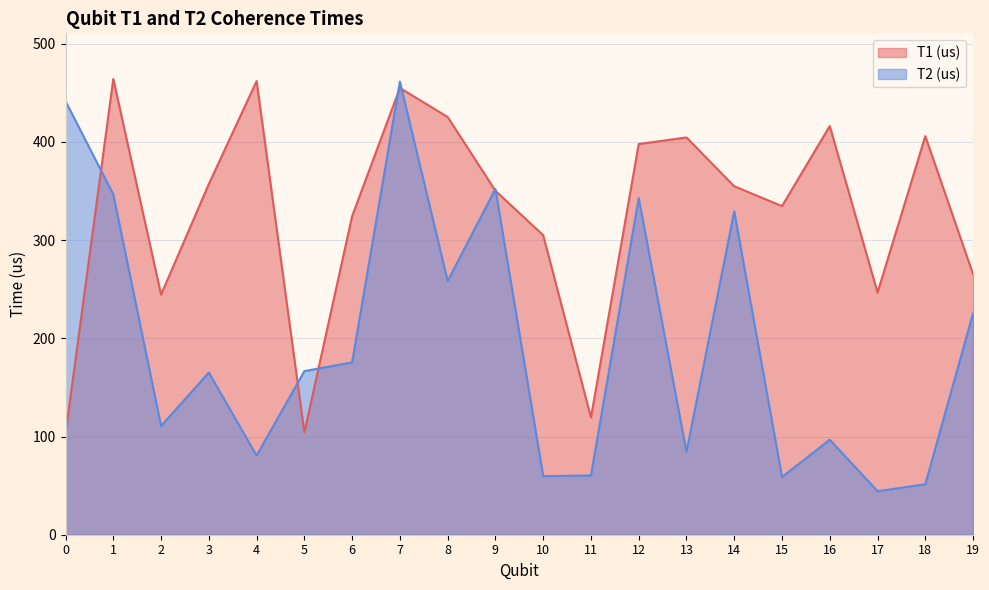

Does the chart display data point markers on the line(s)?

No